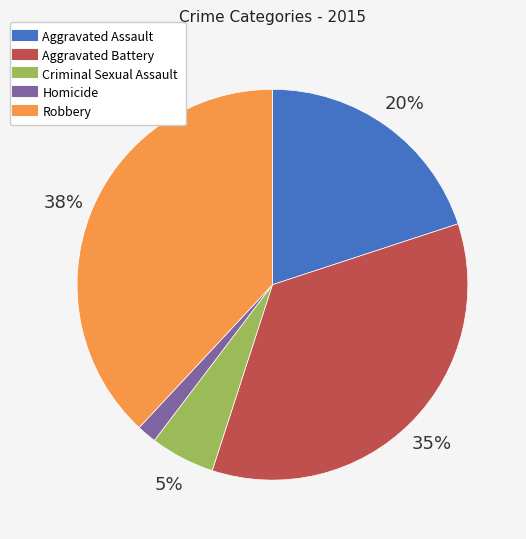

Rank the categories by value from highest to lowest.

Robbery, Aggravated Battery, Aggravated Assault, Criminal Sexual Assault, Homicide